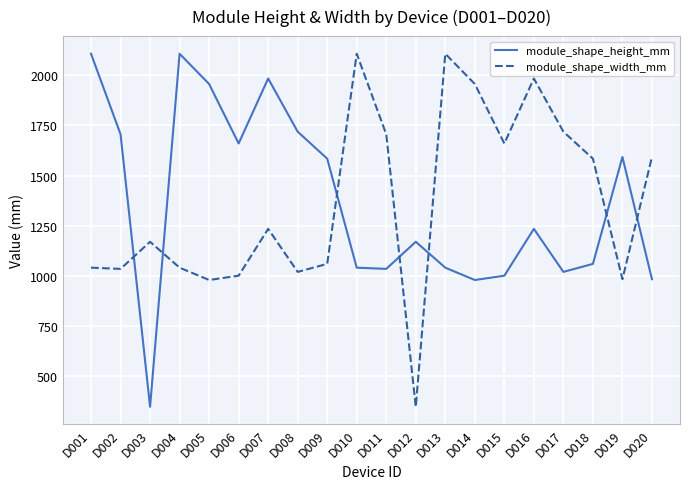

Rank the series at D005 from highest to lowest value.

module_shape_height_mm, module_shape_width_mm